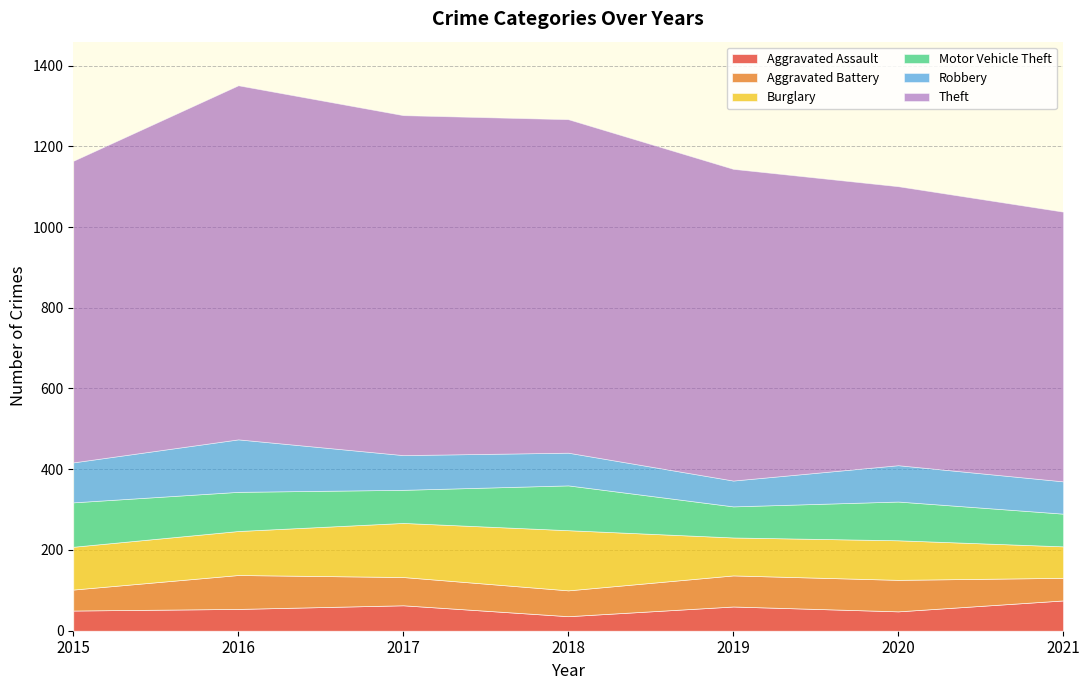

Where does the Aggravated Assault series first go above 54?

2017